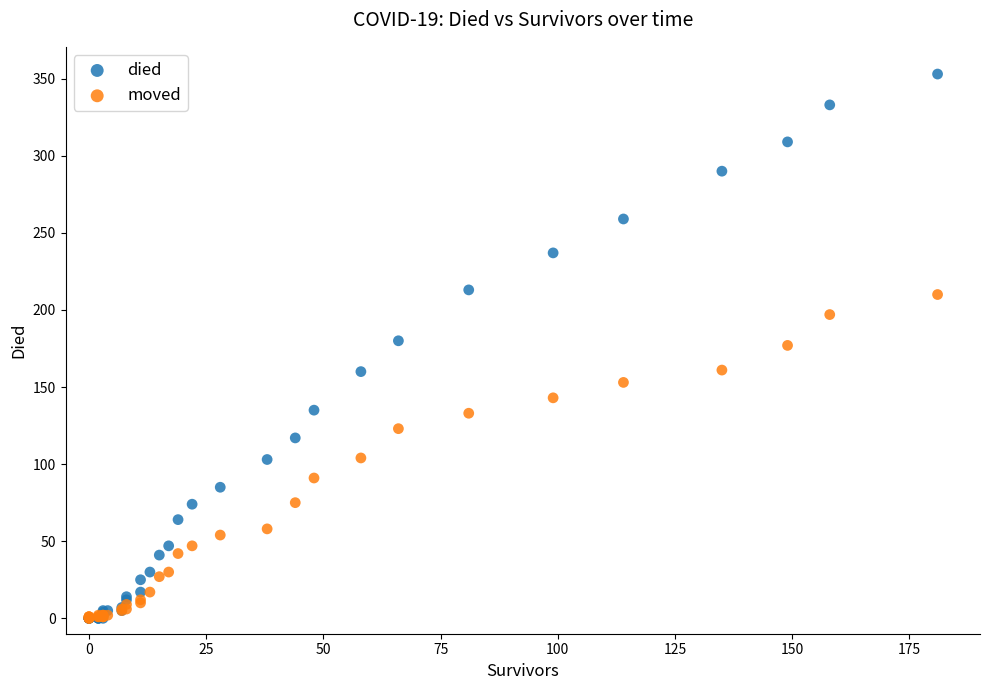

What are all the series names shown in the legend?

died, moved